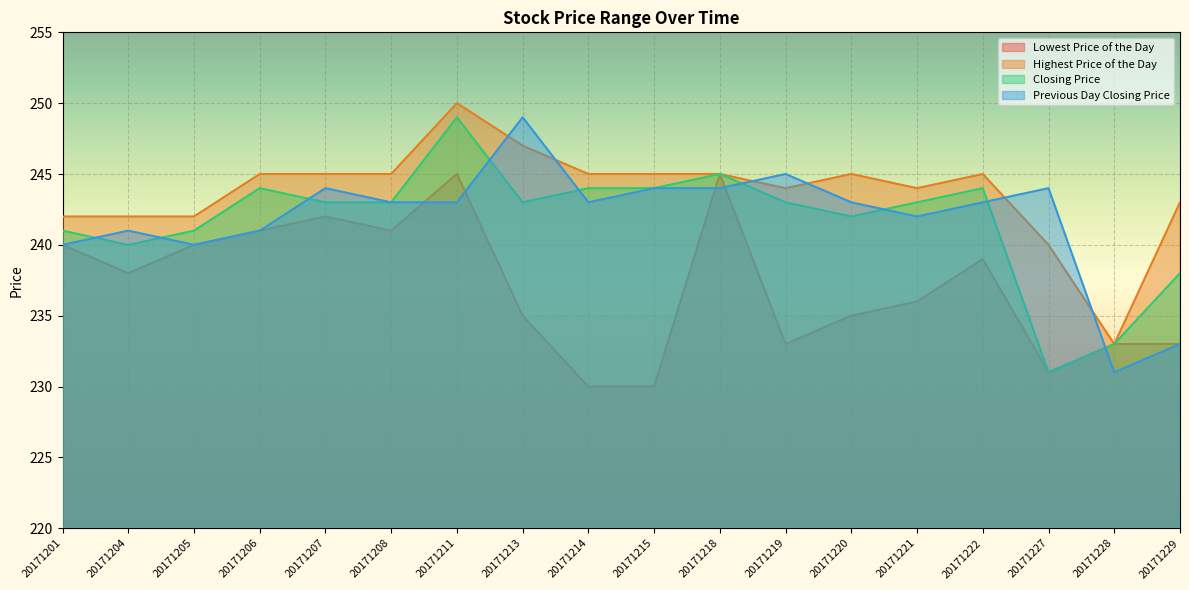

Which series has the largest total across all categories?

Highest Price of the Day